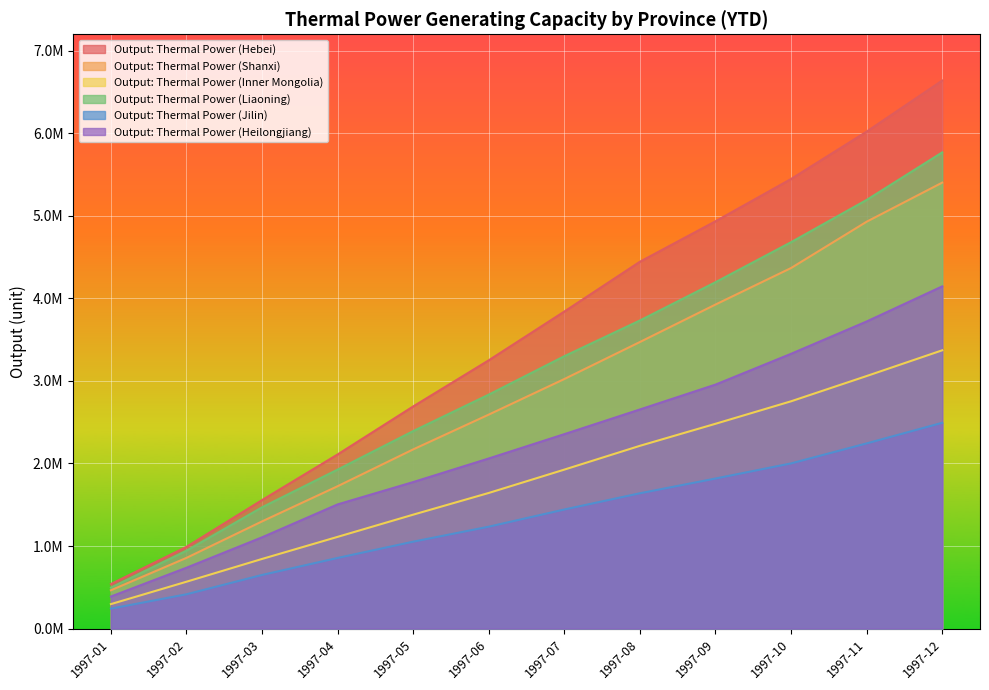

What is the sum of the Output: Thermal Power (Hebei) values at 1997-09 and 1997-10?

10381500